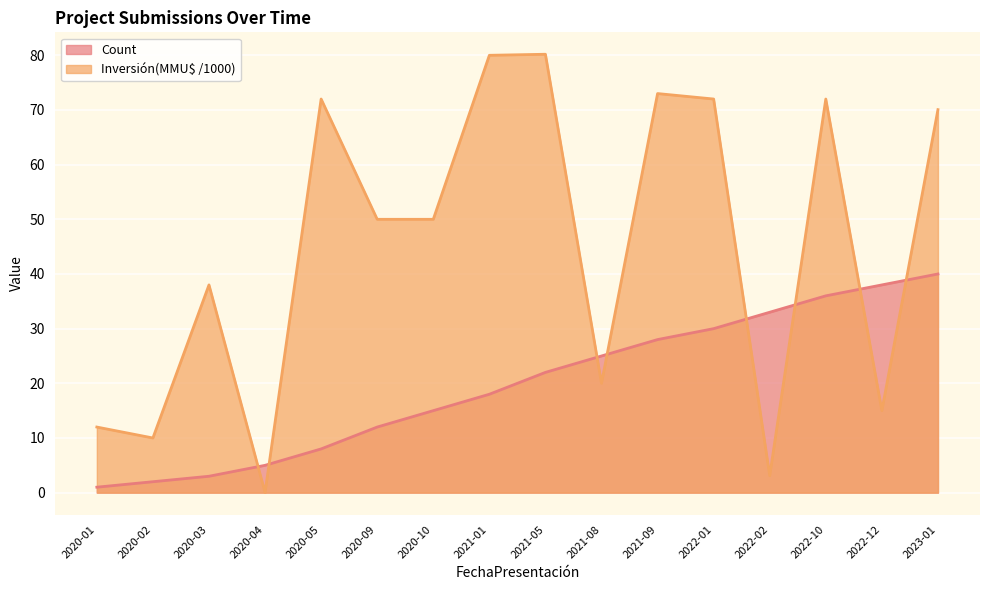

Is it true that Investment(MMU$) equals 12.0 at 2020-01?

True